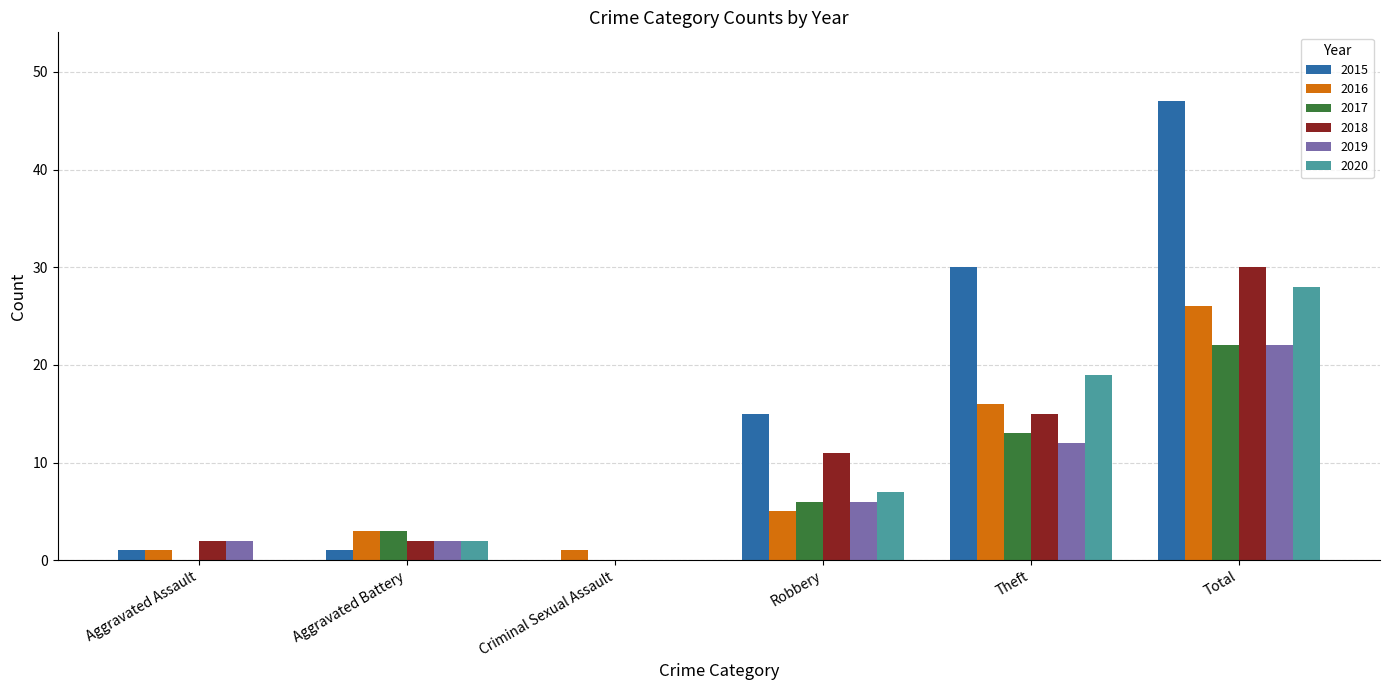

Reading left to right, list all the values displayed in this chart.

2015: 1	1	0	15	30	47
2016: 1	3	1	5	16	26
2017: 0	3	0	6	13	22
2018: 2	2	0	11	15	30
2019: 2	2	0	6	12	22
2020: 0	2	0	7	19	28